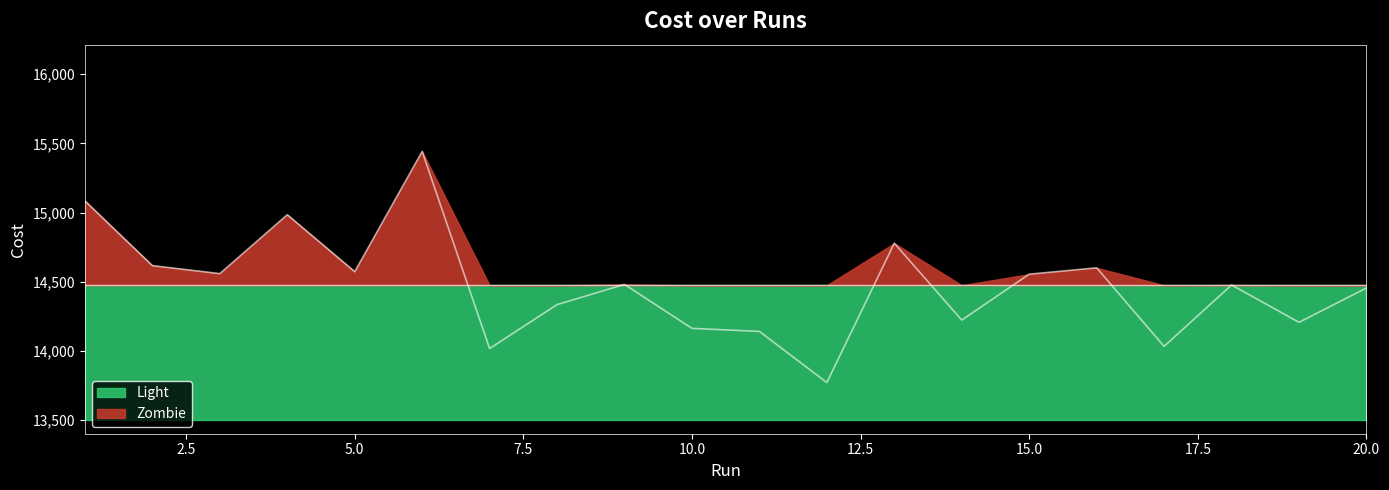

Does the chart have visible grid lines?

No